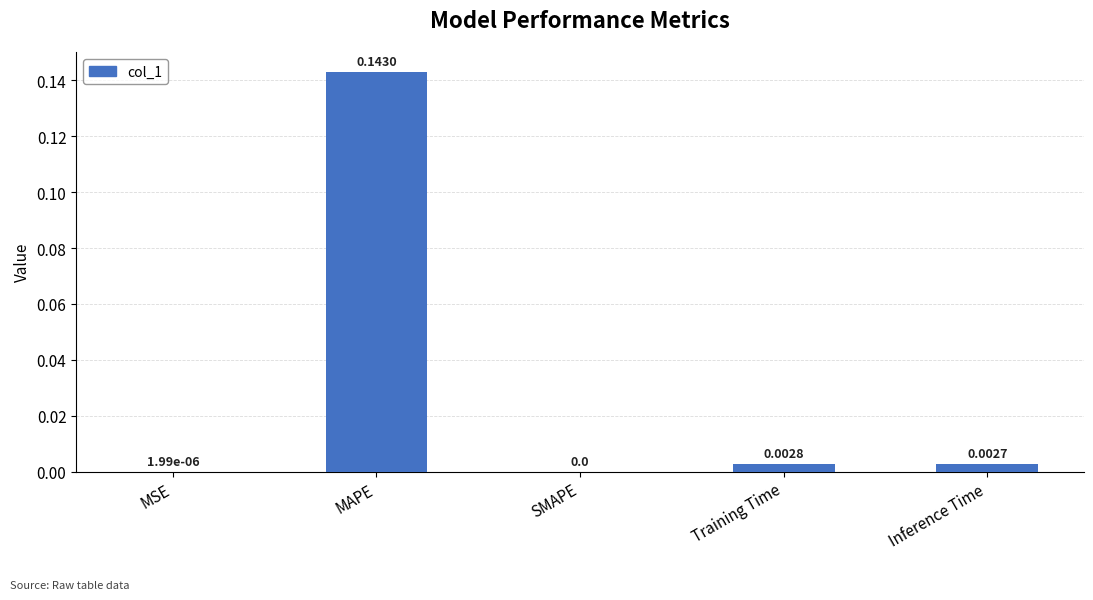

Between MAPE and SMAPE, which is larger?

MAPE